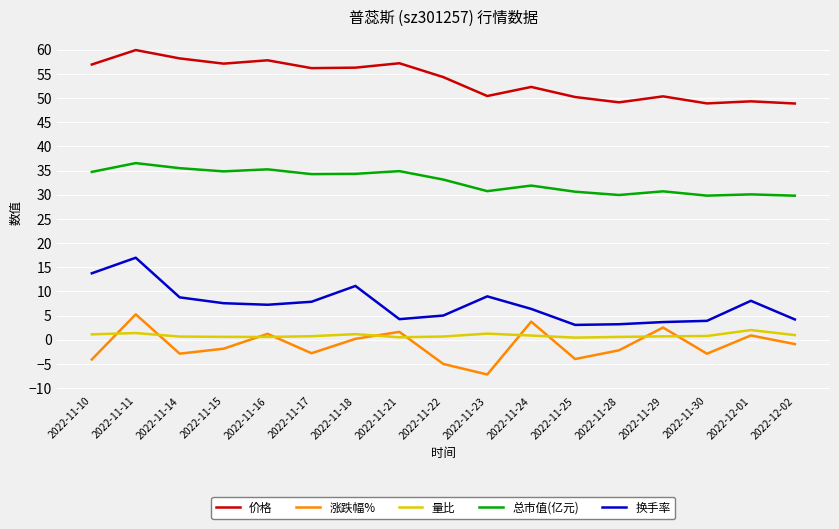

What is the maximum value shown in the chart?

59.9